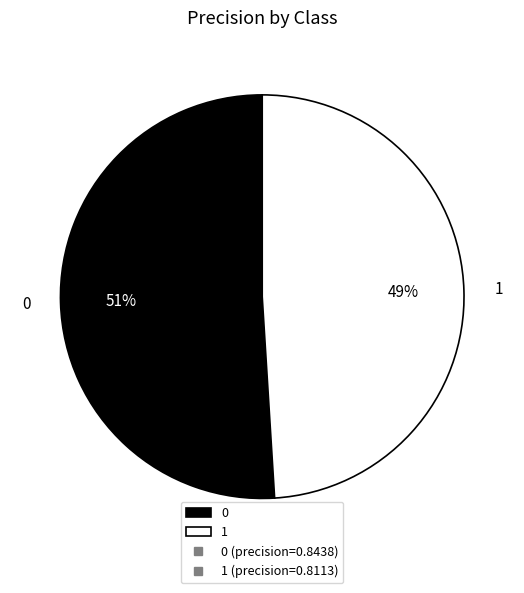

Count the number of slices in the pie.

2